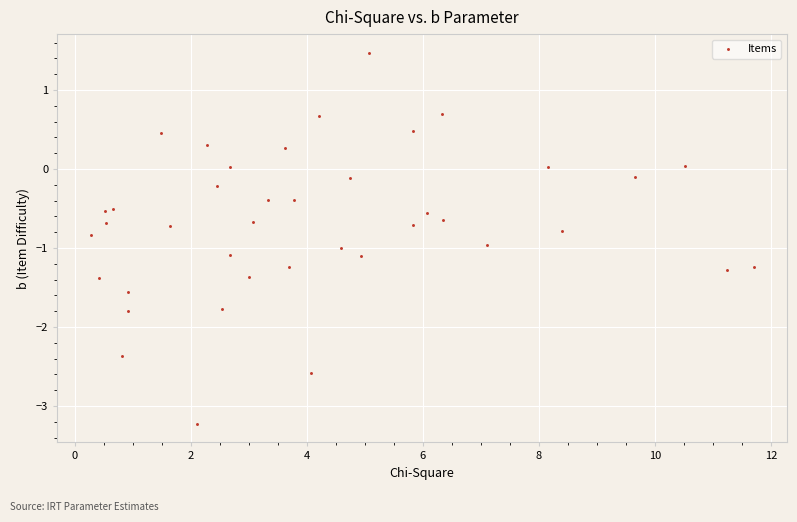

What is the range of X values (max minus min)?

11.4